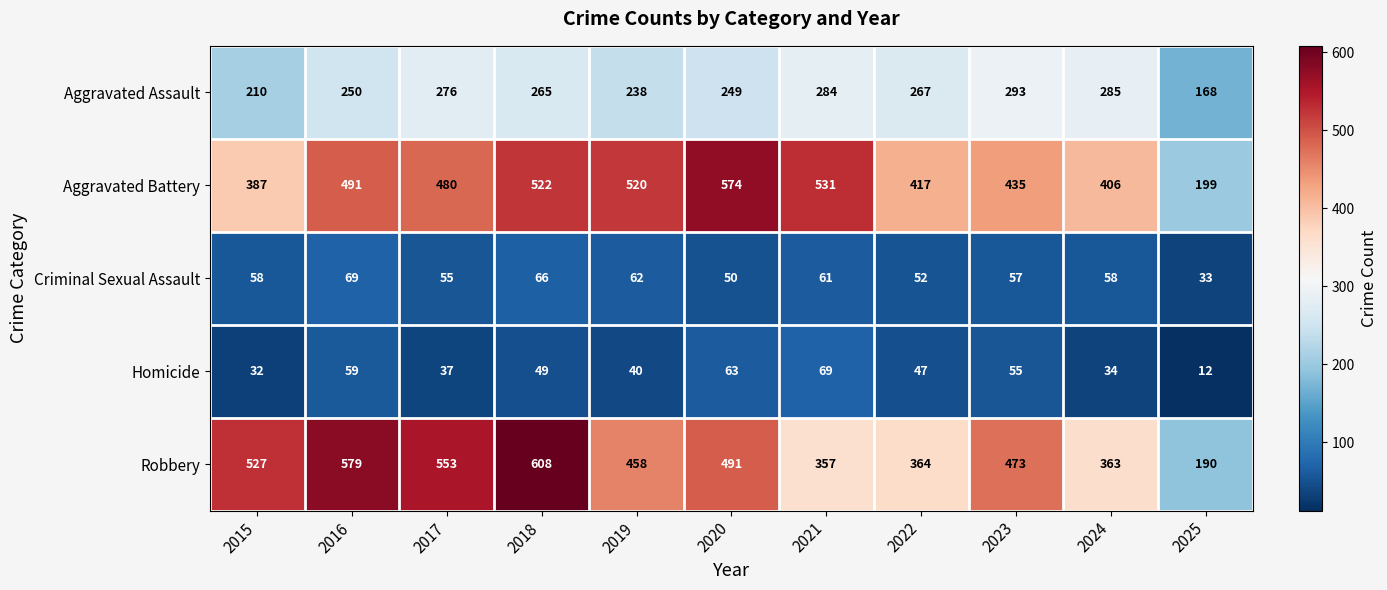

What is the average value of the Robbery series?

451